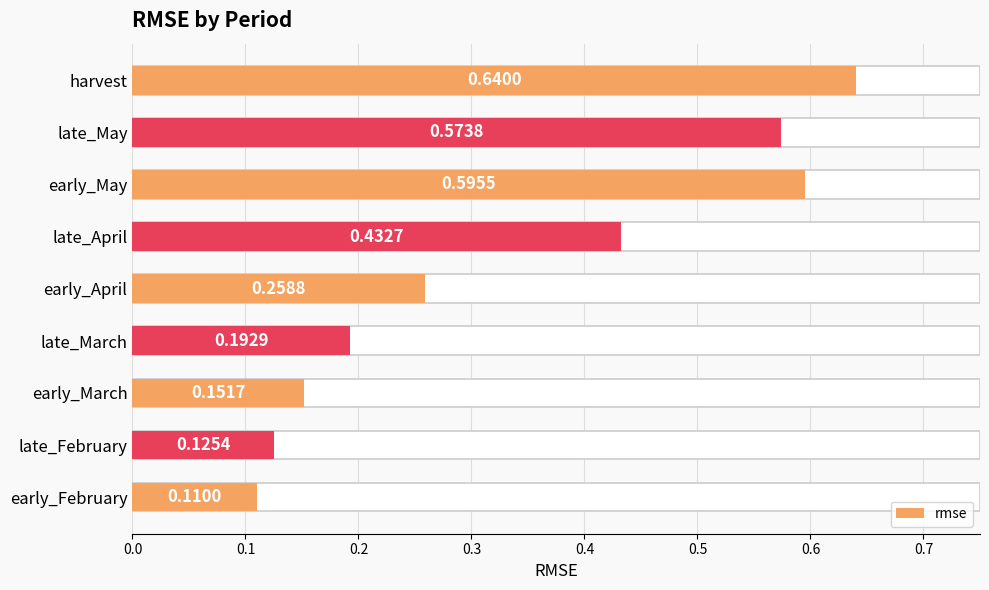

How many series are shown in this chart?

1